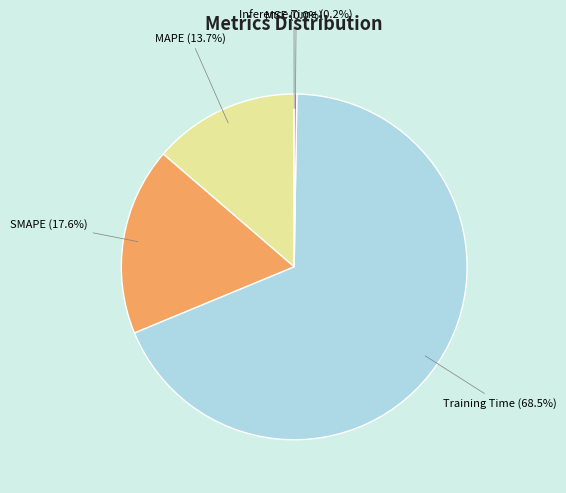

Does Training Time account for over 50% of the chart?

Yes